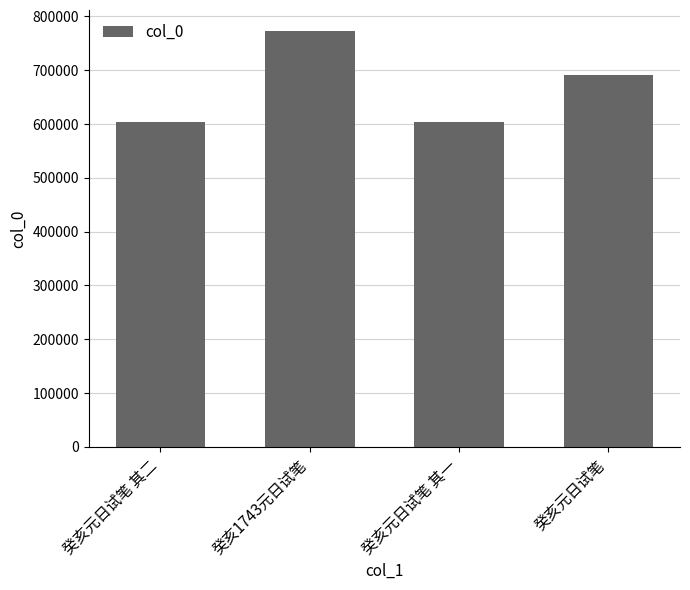

How many values are below 690466?

2